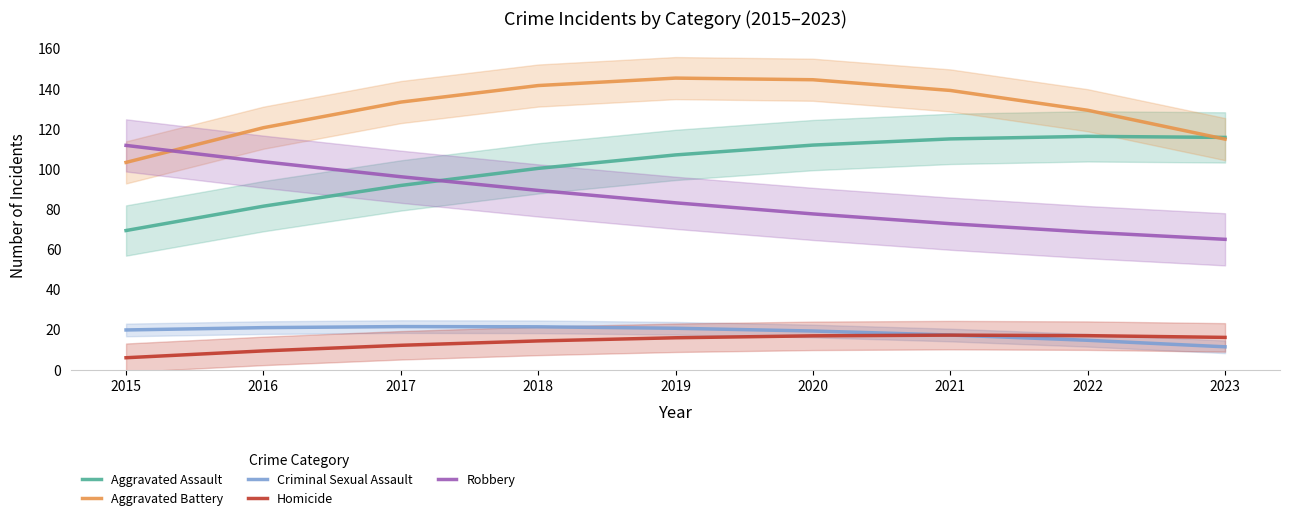

At which label is Aggravated Battery closest to 124?

2016